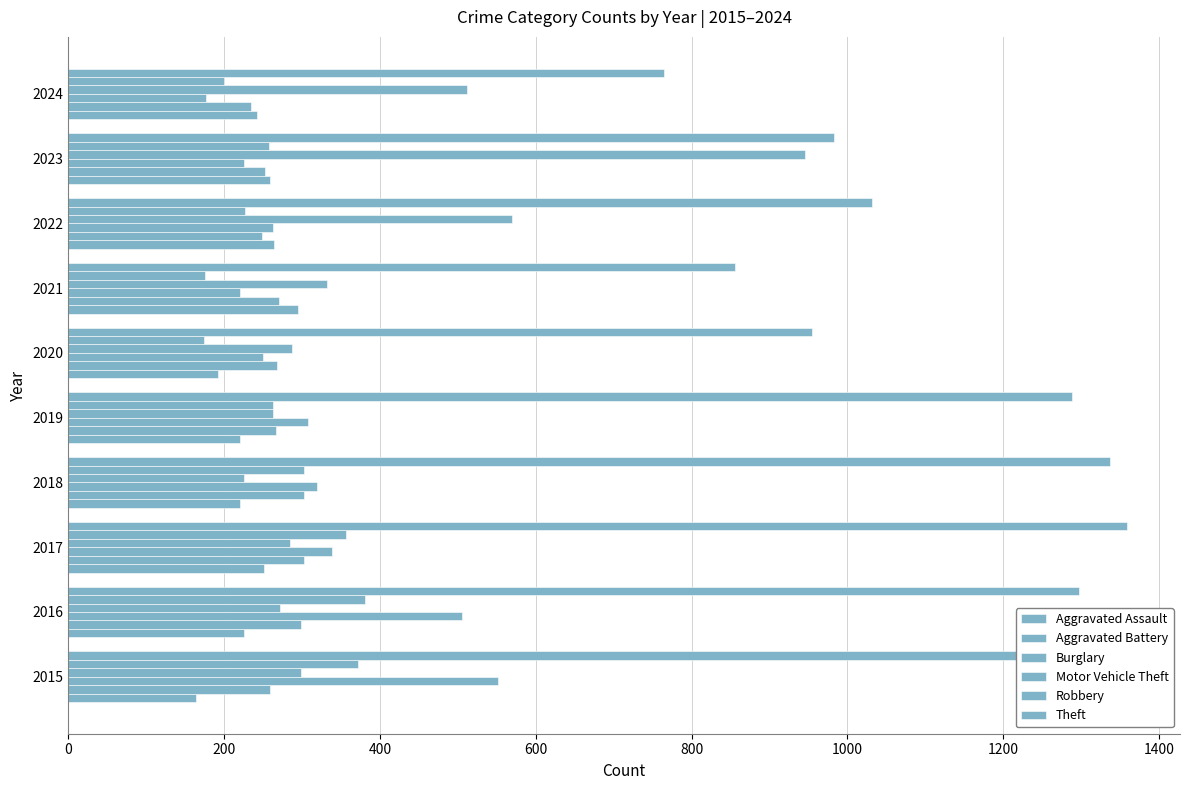

What is the value of the Theft bar at the 1st from the left?

1263